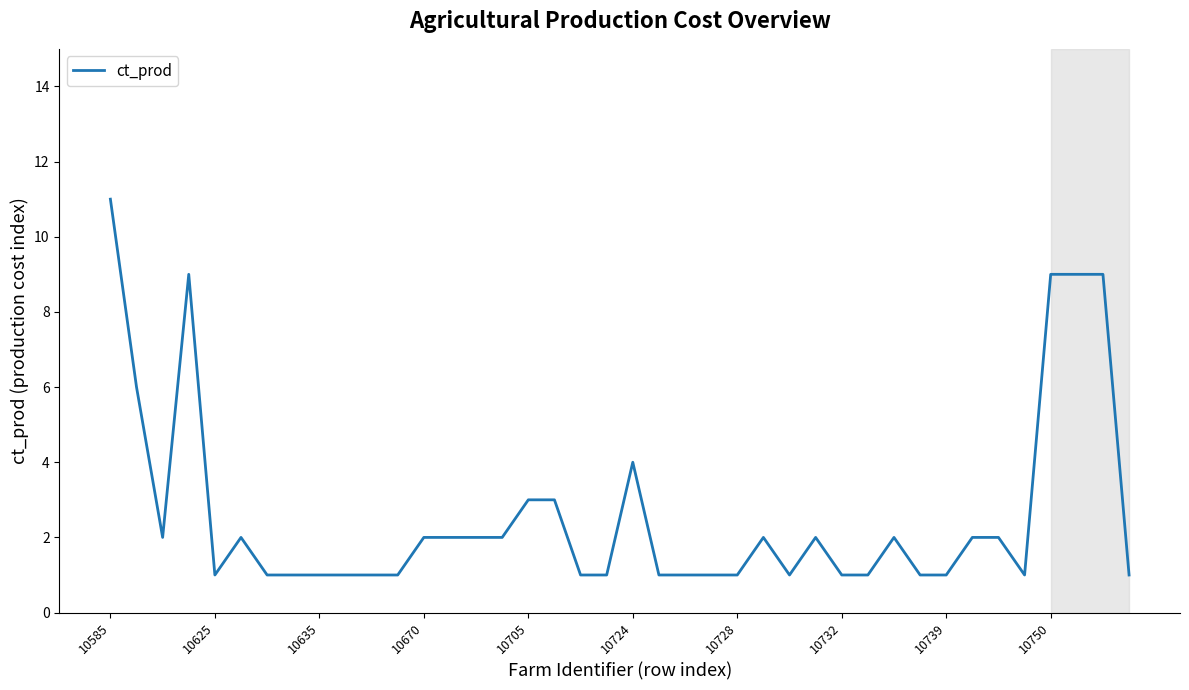

What is the maximum value shown in the chart?

11